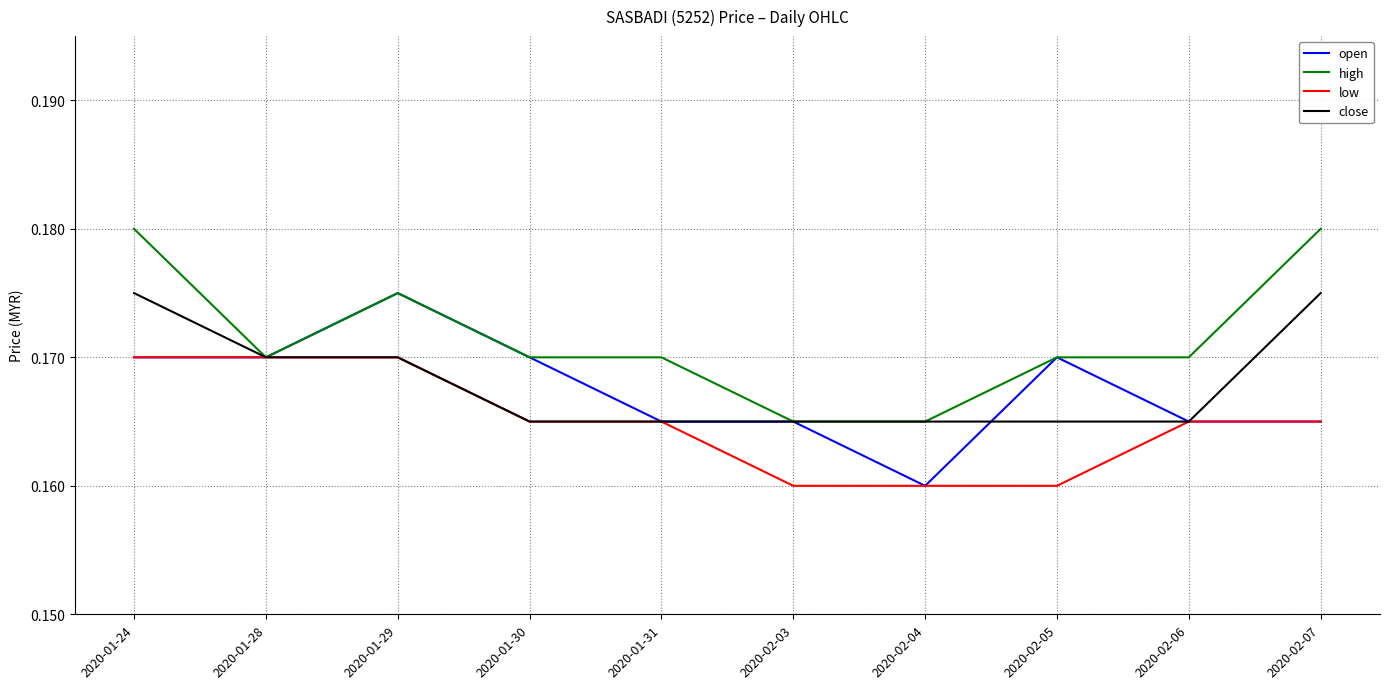

The open series shows 0.1 at 2020-01-29. True or false?

False